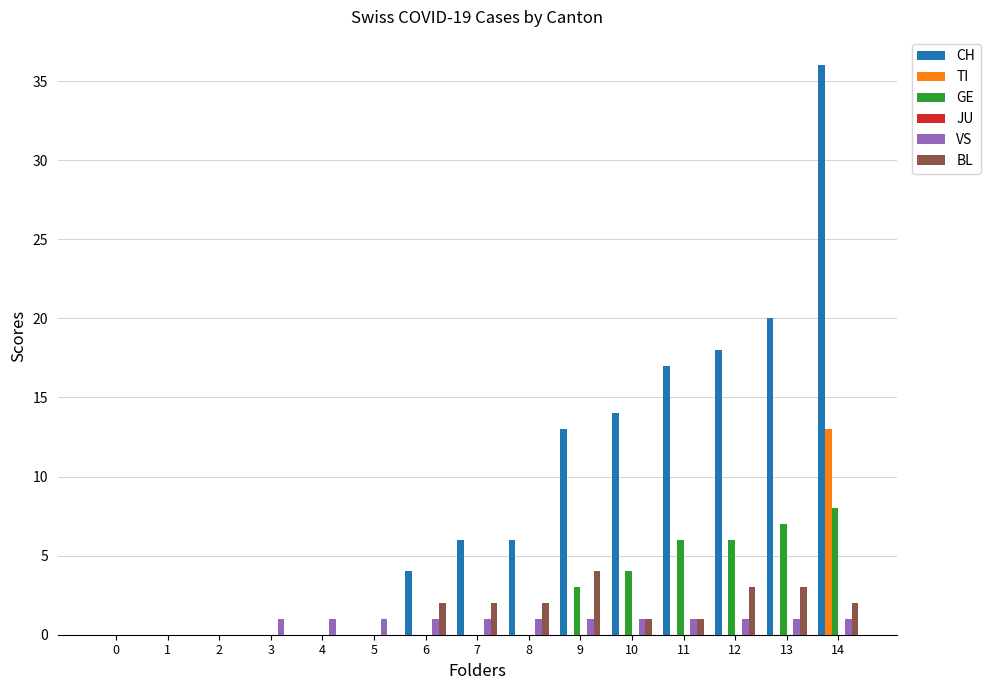

What is the sum of all CH values?

134